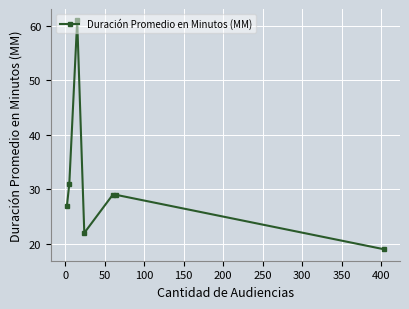

What is the value of the 5th point from the left?

29